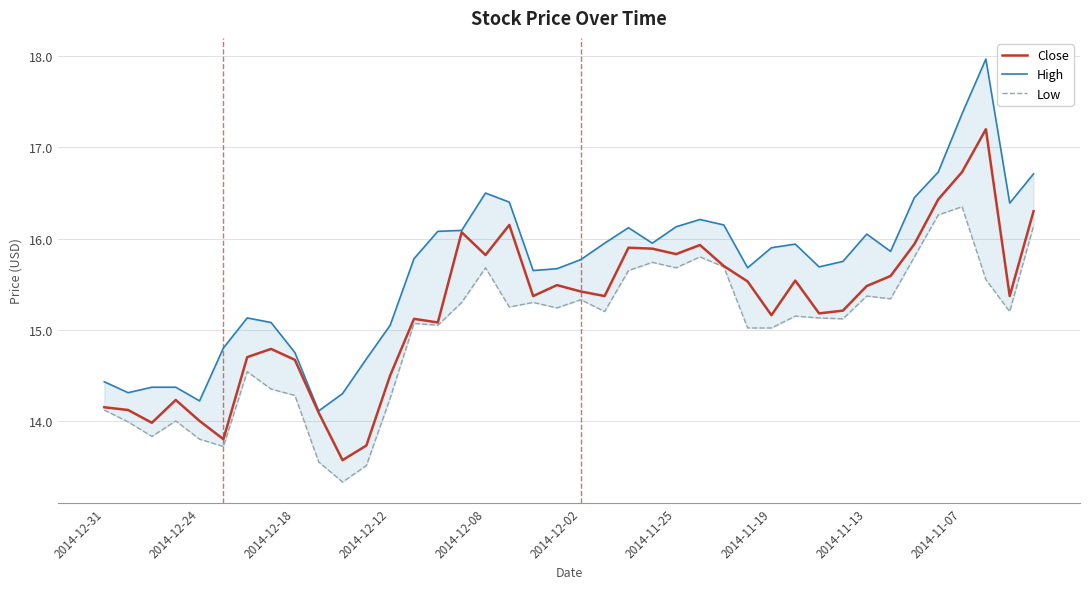

What is the highest value of the Close series?

17.2